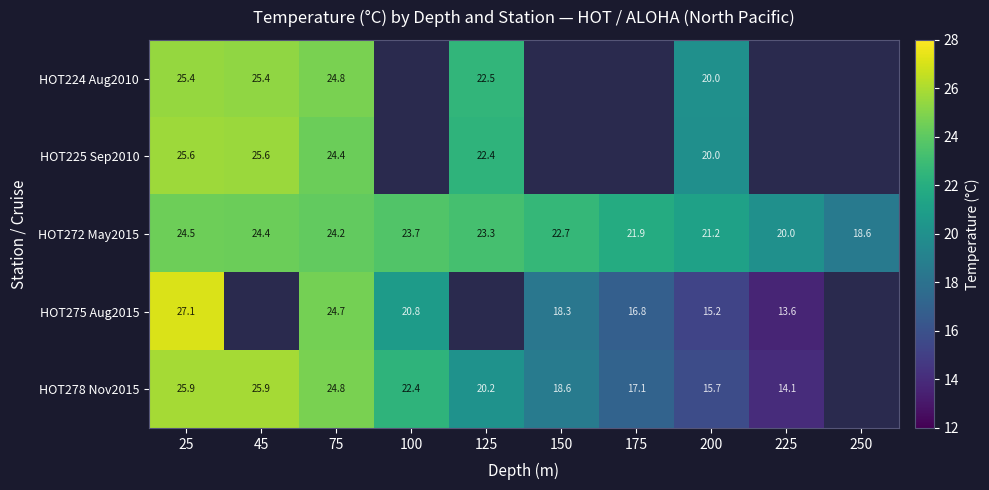

Is the value of HOT272 May2015 at 250 greater than the value of HOT278 Nov2015 at 200?

Yes